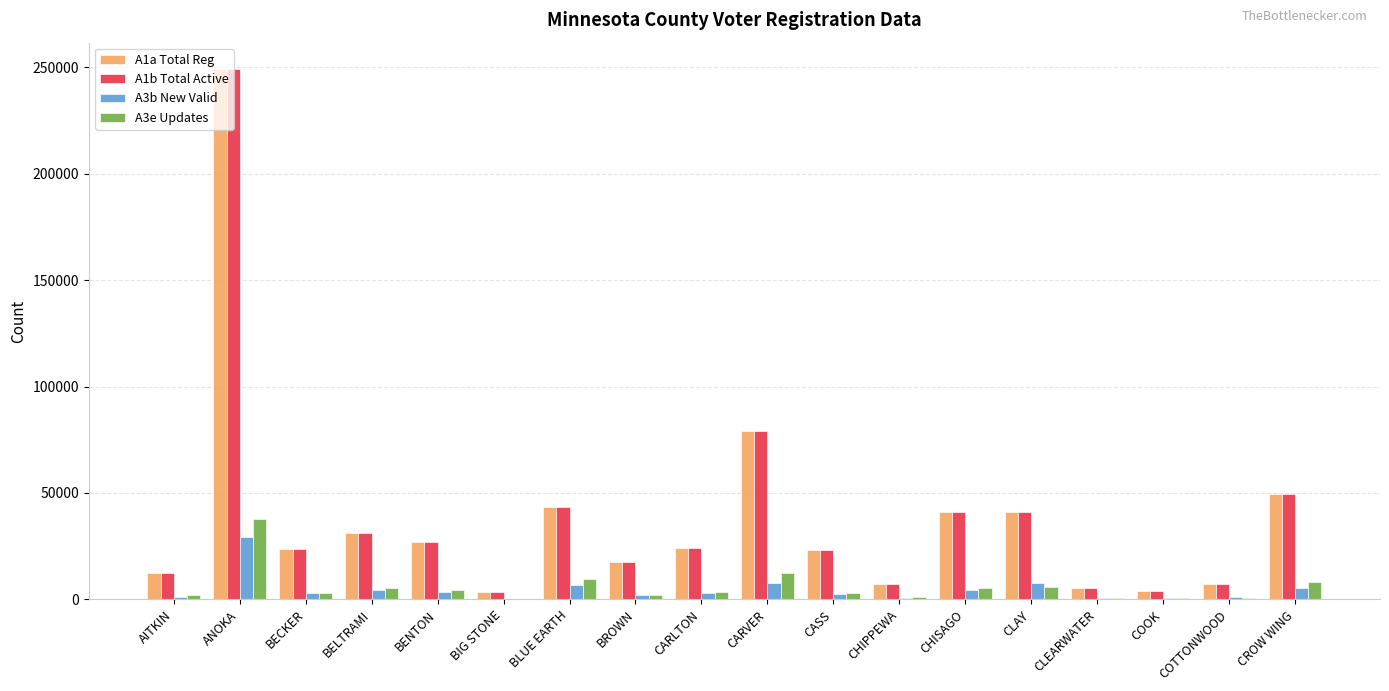

At which label is A1b Total Active closest to 126219?

CARVER